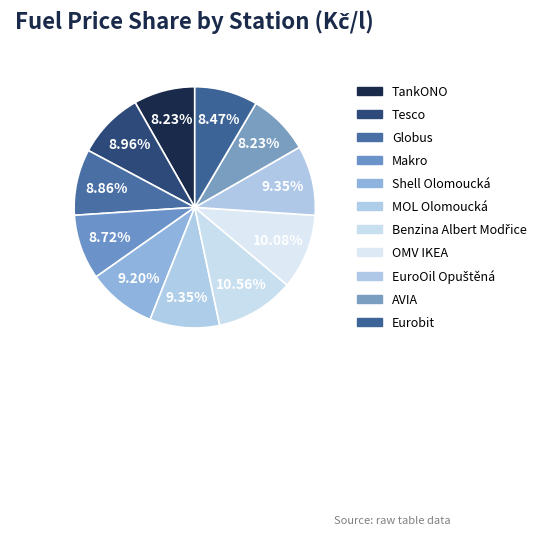

Is it true that Globus is 9% of the pie?

True